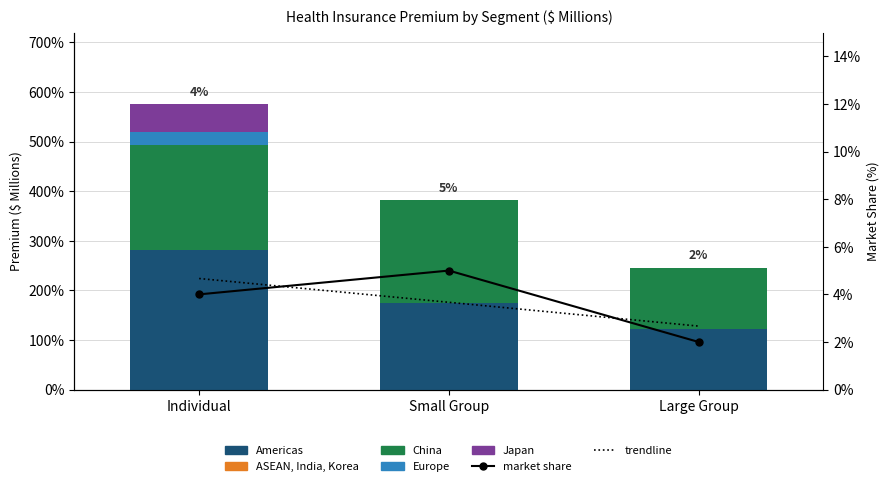

At how many categories does at least one series exceed 110?

3